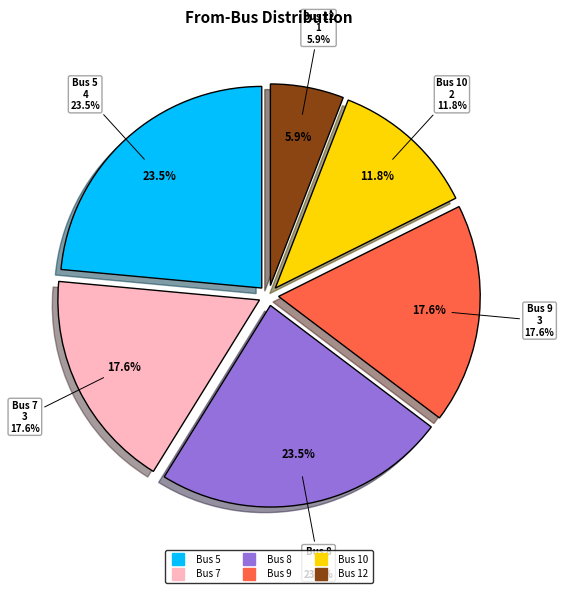

To the nearest percent, what is the difference between the Bus 10 and Bus 8 slice percentages?

12%